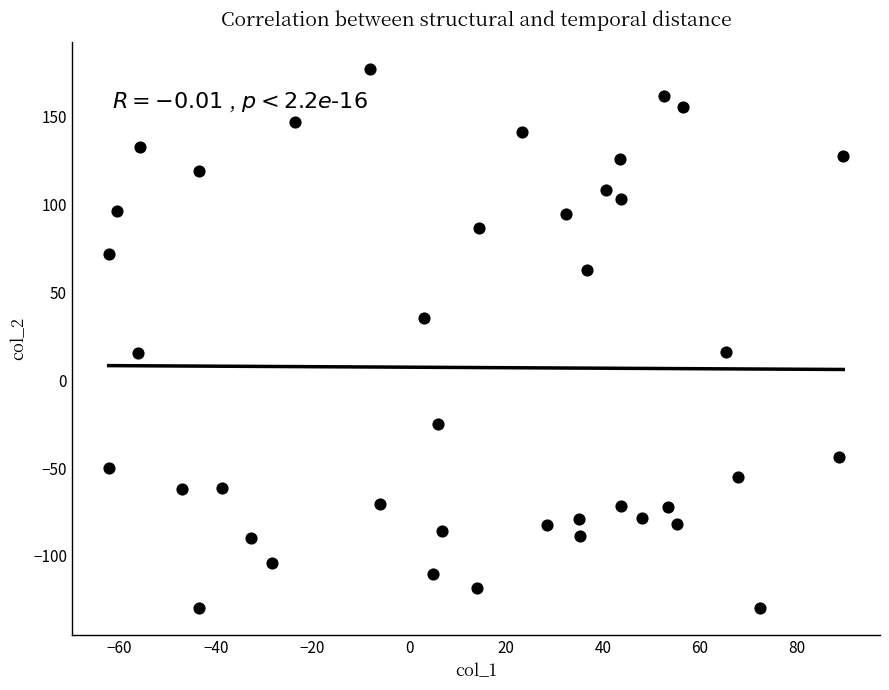

What is the range of Y values (max minus min)?

306.3